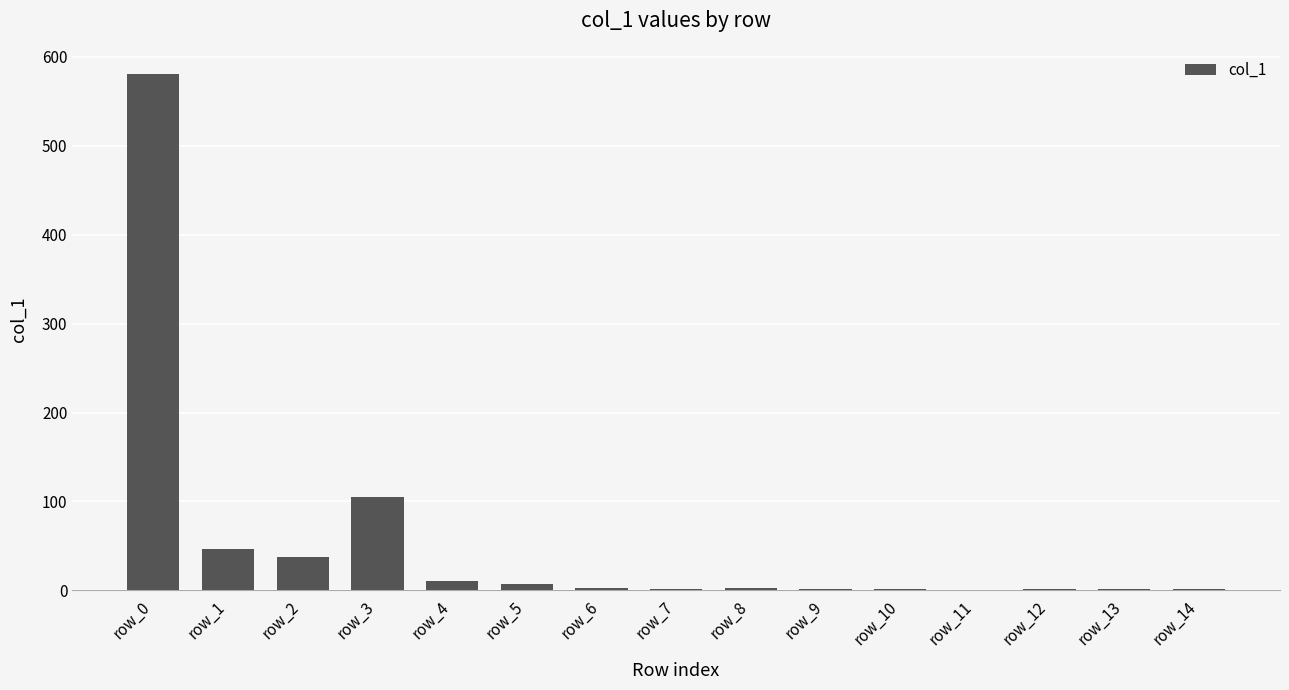

The value at row_0 is 962. True or false?

False